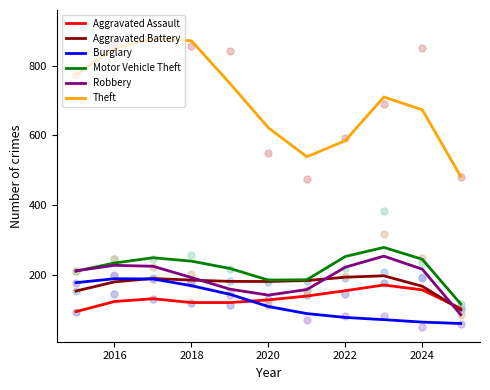

Which series reaches the maximum Y coordinate?

Theft